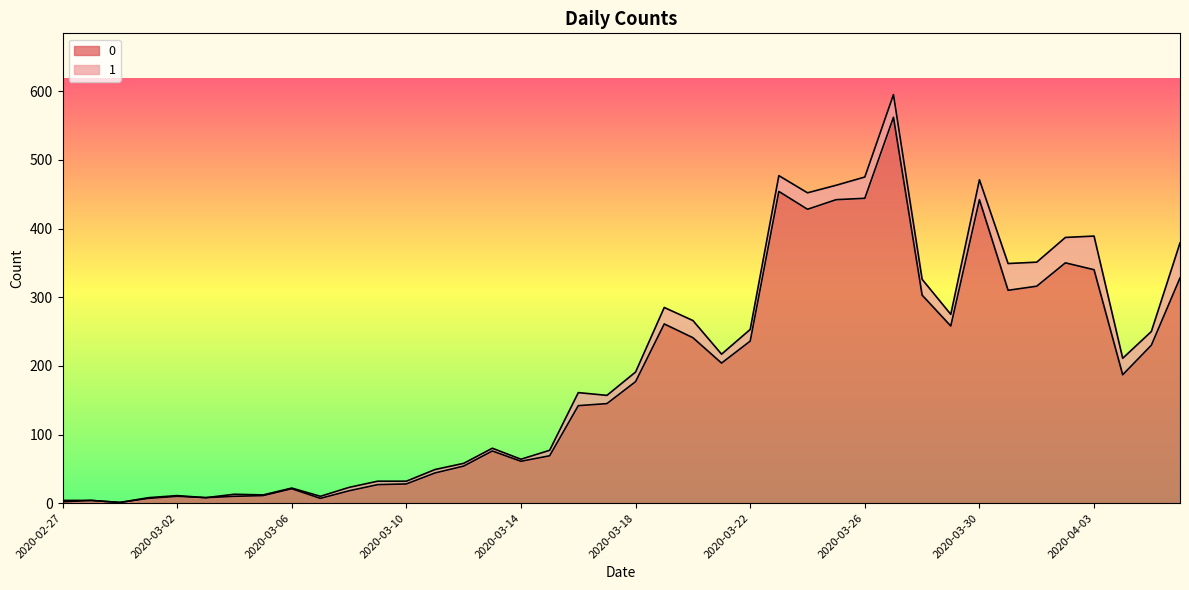

Count the number of categories in the chart.

40